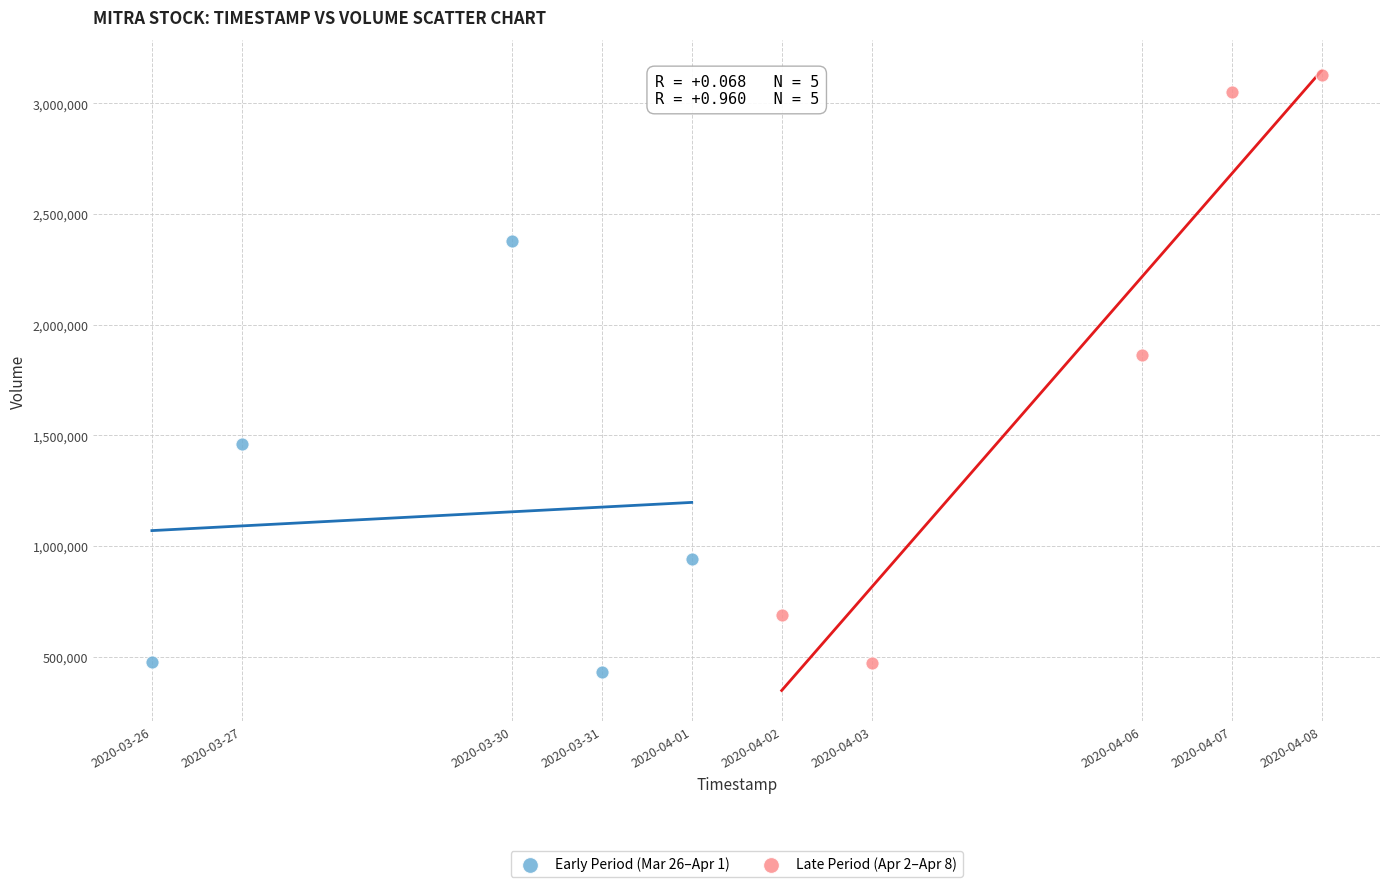

Which series contains the lowest Y value?

Early Period (Mar 26–Apr 1)